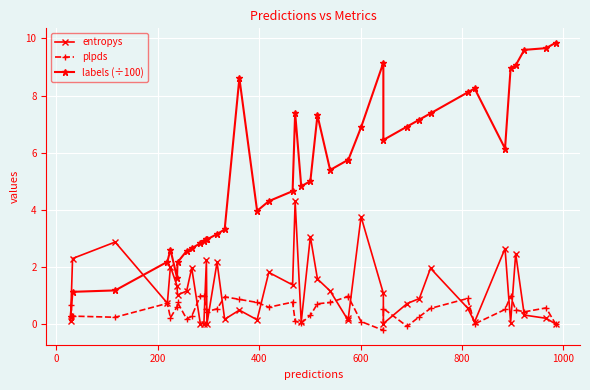

Is the value of entropys at 28 greater than the value of labels (÷100) at 18?

No